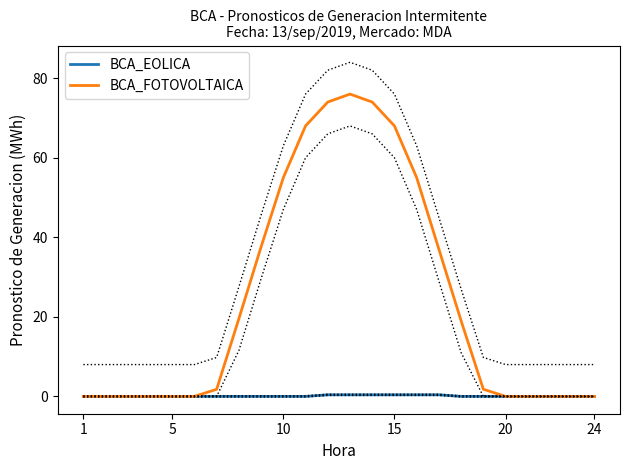

Which series has the largest range (max minus min)?

BCA_FOTOVOLTAICA